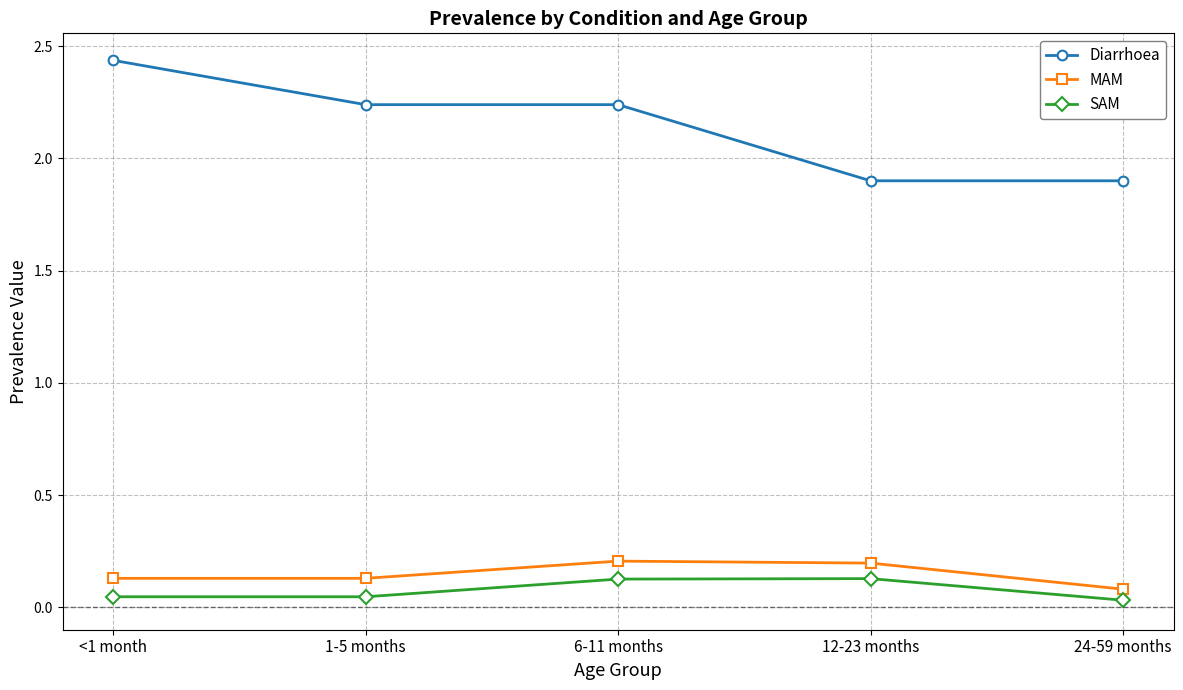

What position from the left is 1-5 months?

2